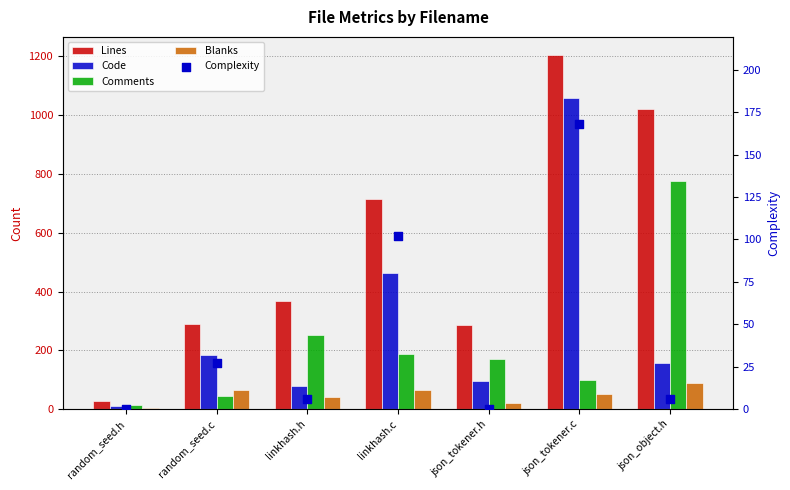

Which series has the largest total across all categories?

Lines